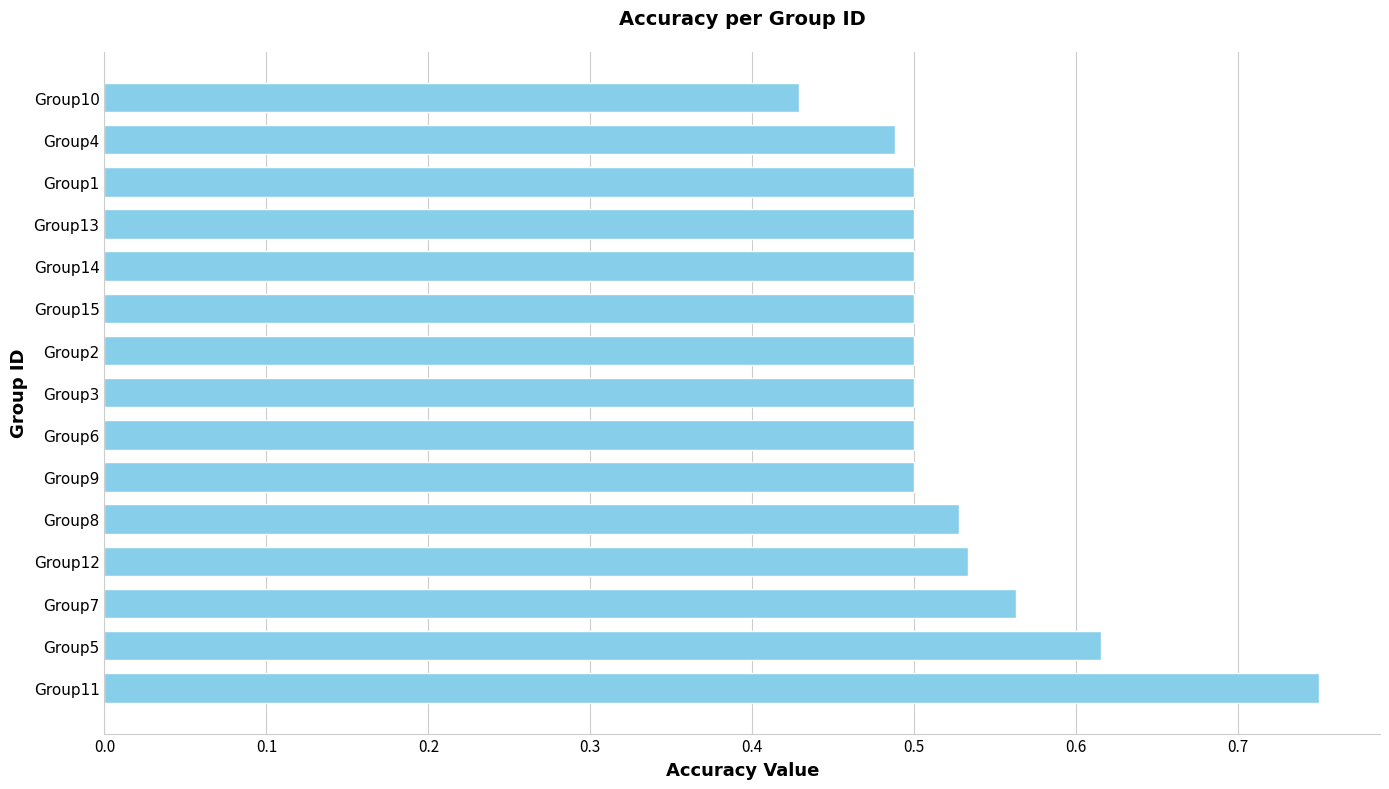

What is the difference between the second highest and second lowest values?

0.1